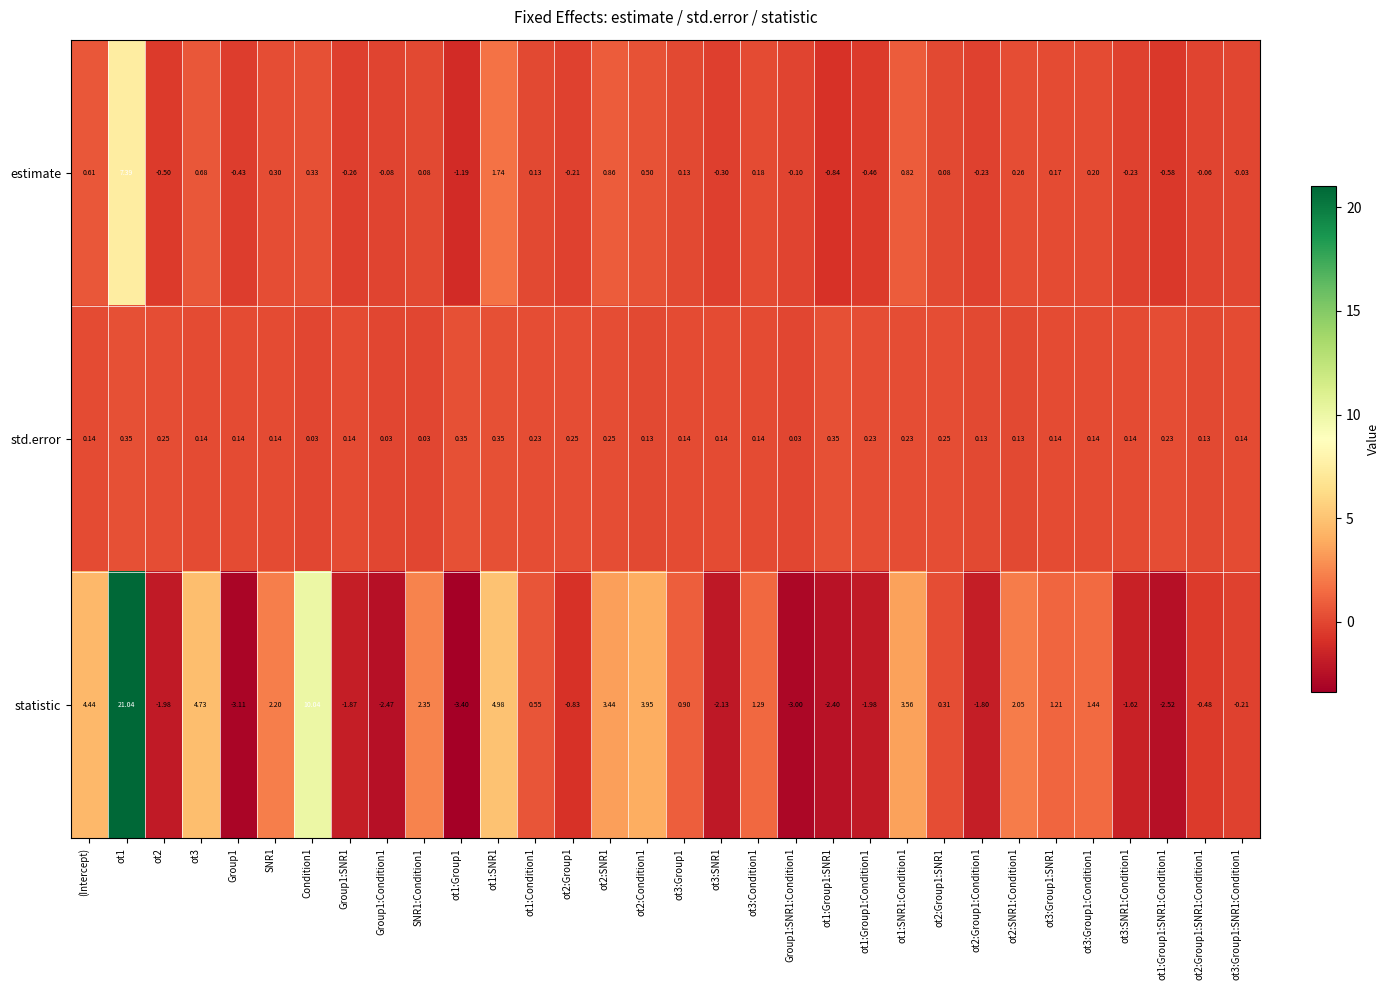

Between (Intercept) and ot3:Group1:SNR1:Condition1, which series saw the biggest shift?

statistic